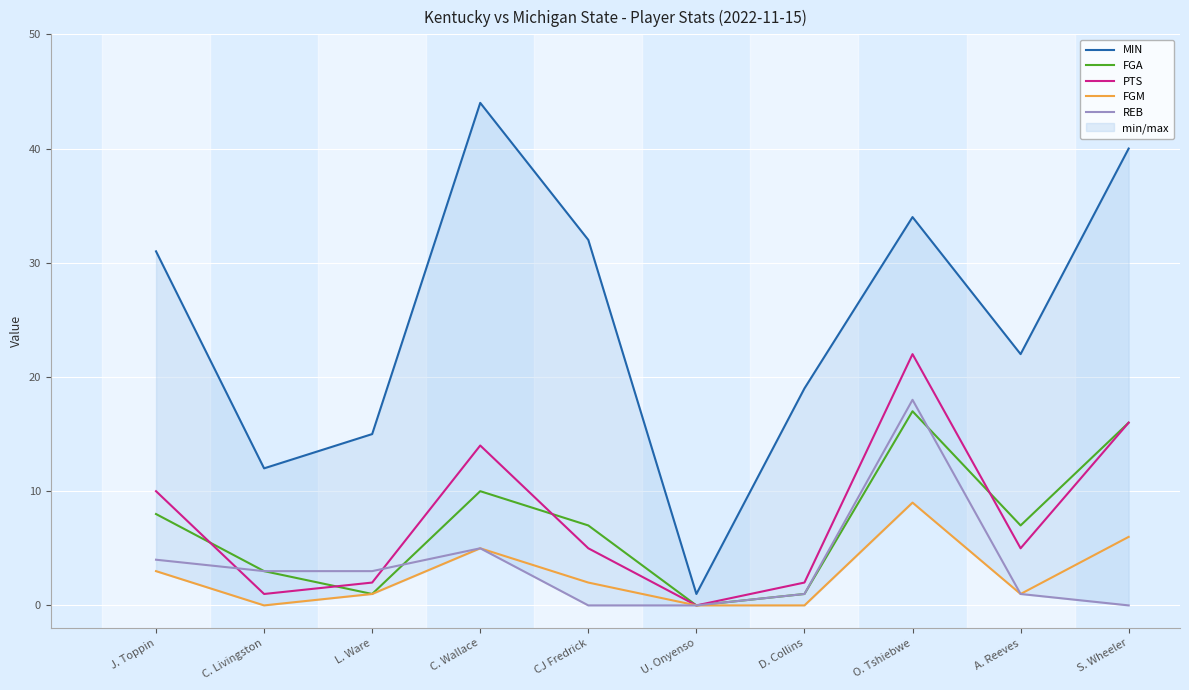

Is it true that FGA equals 17 at O. Tshiebwe?

True